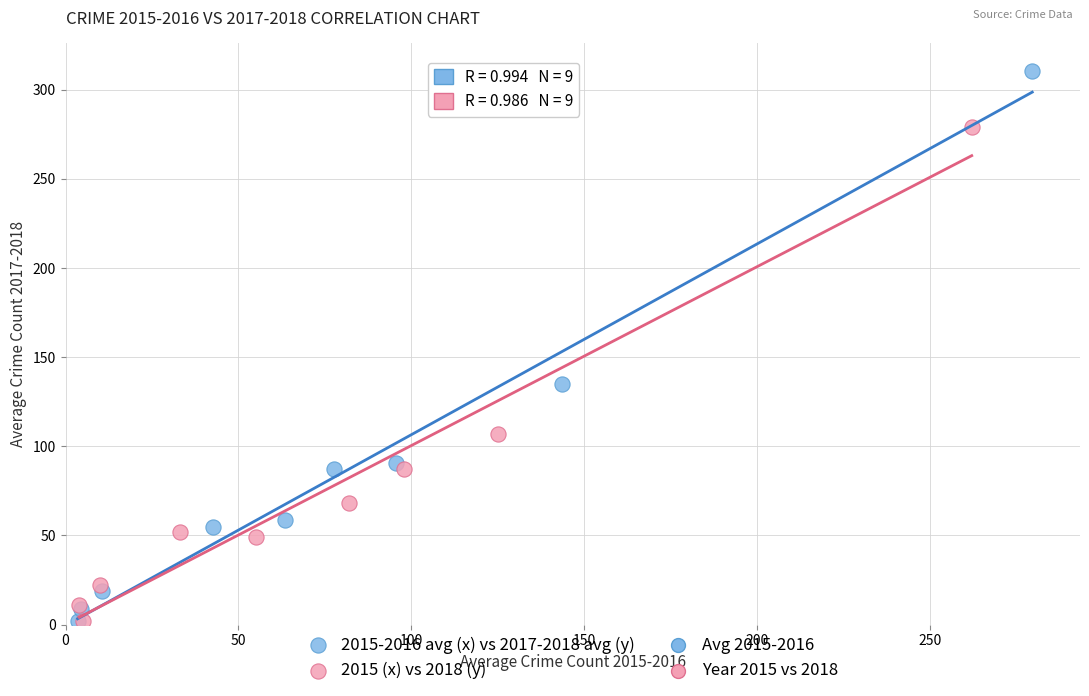

Which series has the widest spread of Y values?

2015-2016 avg (x) vs 2017-2018 avg (y)